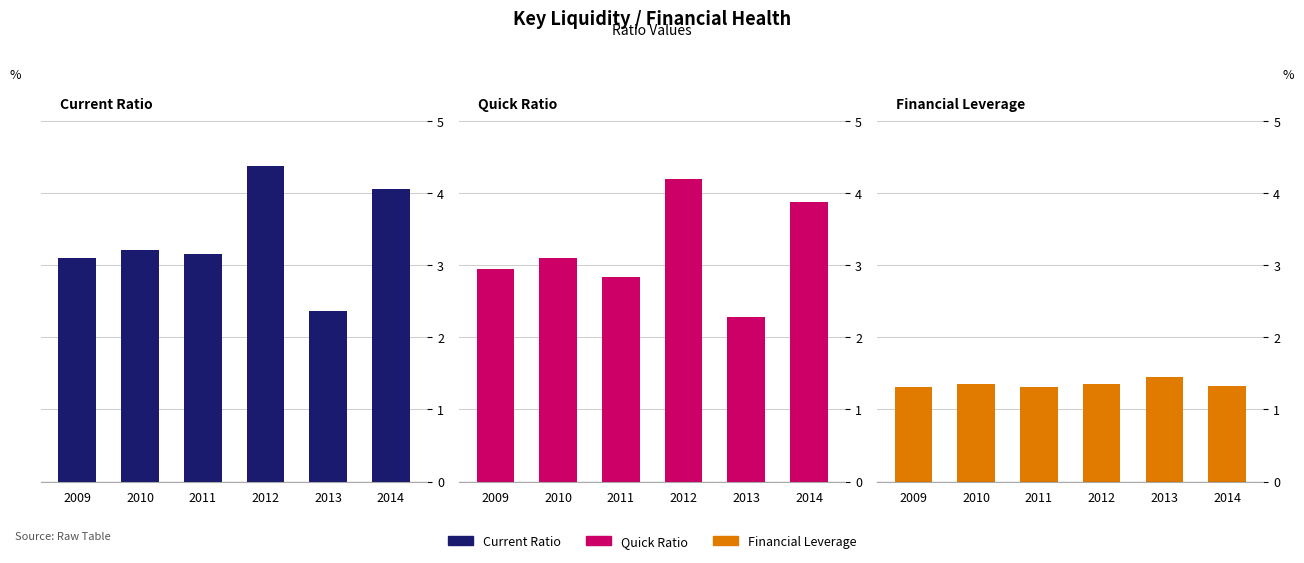

What are all the series names shown in the legend?

Current Ratio, Quick Ratio, Financial Leverage